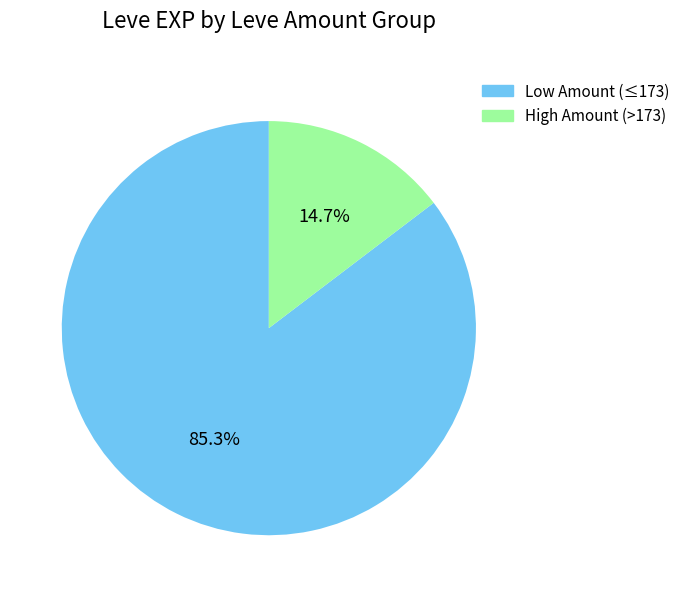

Is there a majority slice in this chart?

Yes